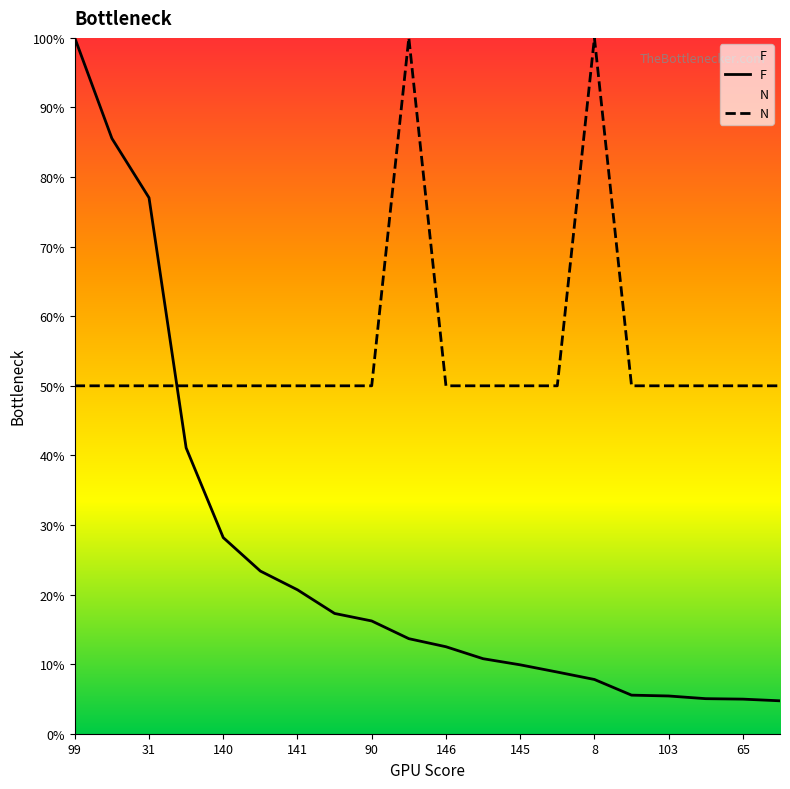

What is the total value across all series at 90?

66.2